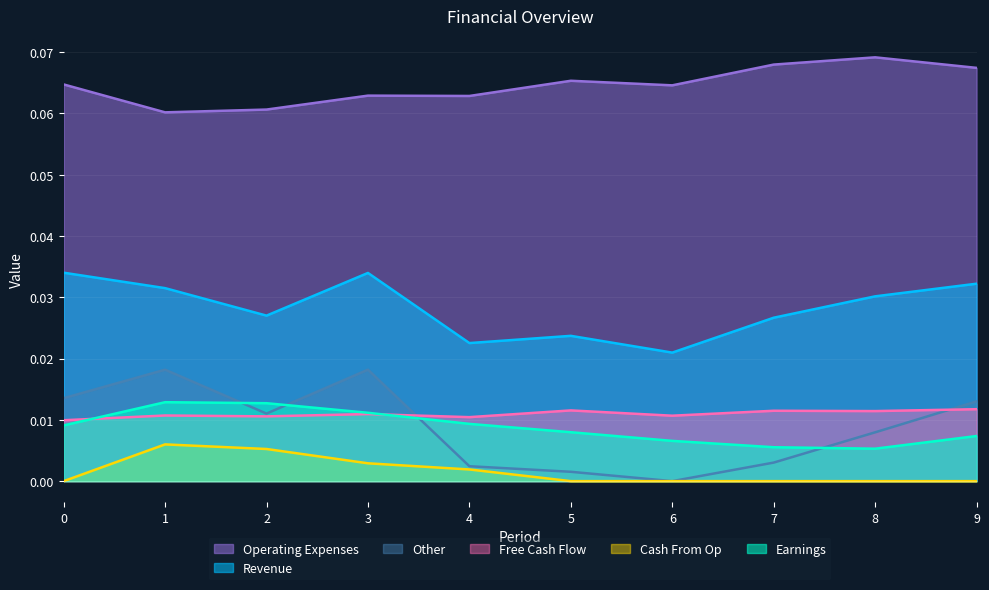

What is the value of the Operating Expenses point at the 1st from the left?

0.1